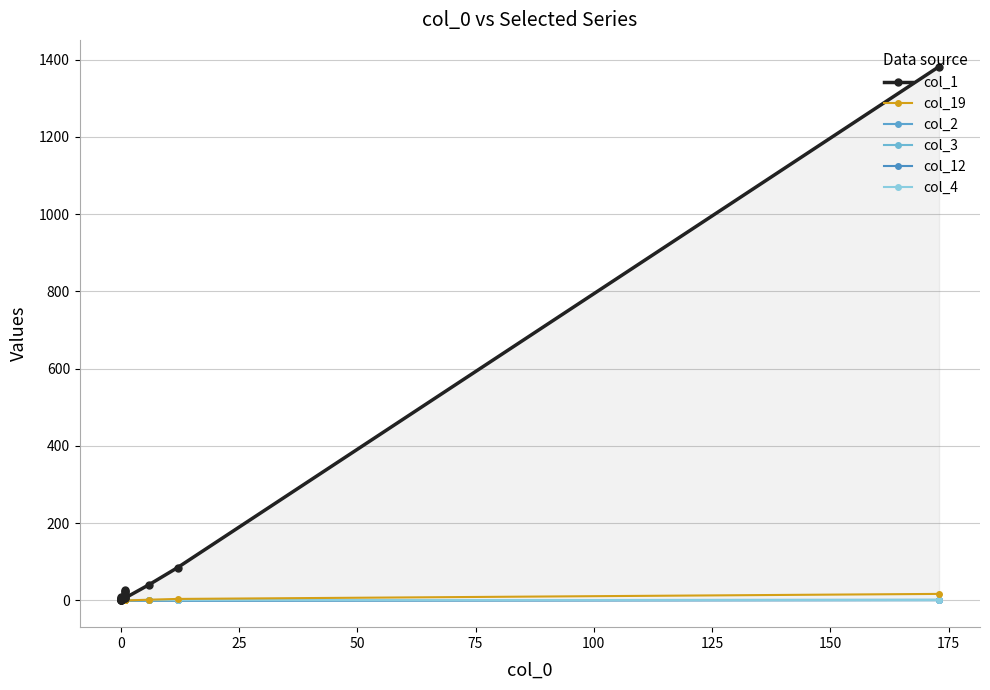

What is the greatest value displayed?

1382